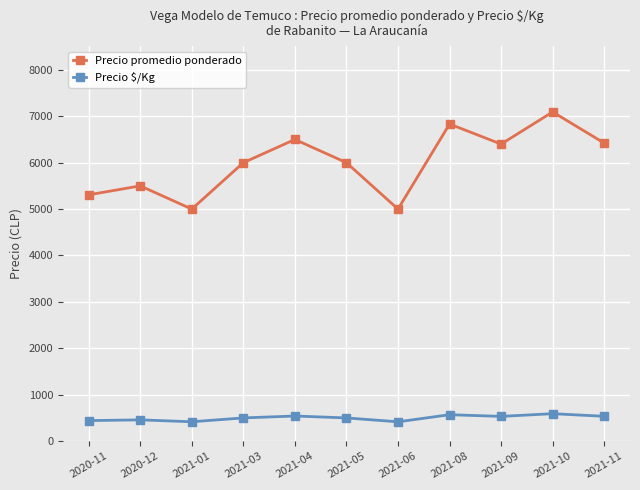

Rank the series by their average value, from highest to lowest.

Precio promedio ponderado, Precio $/Kg